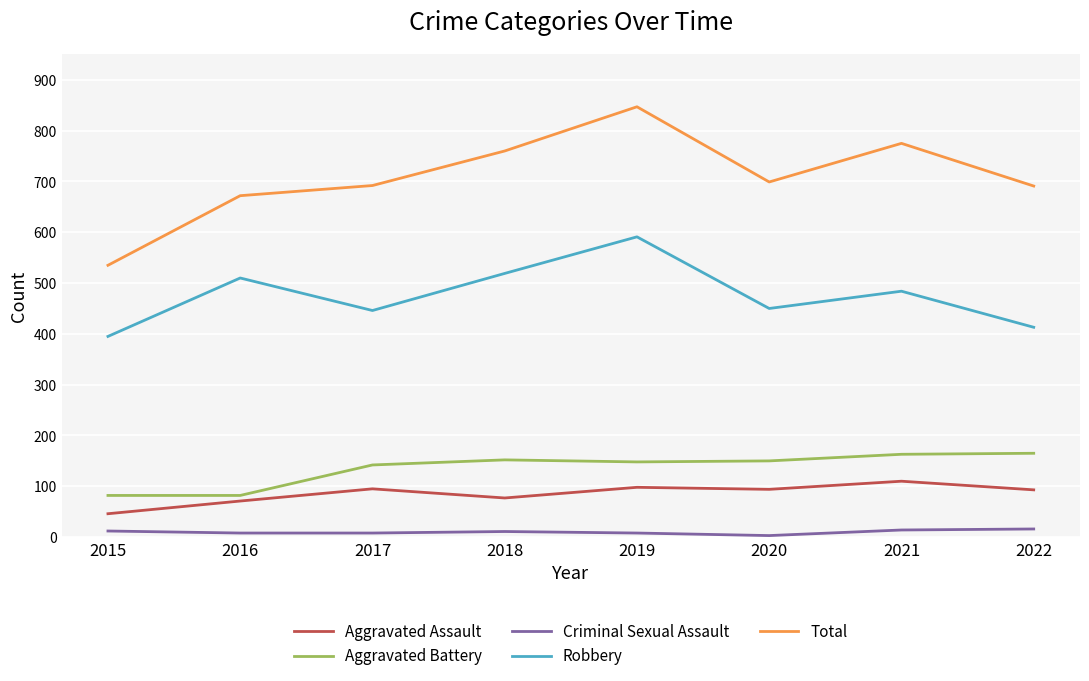

What is the difference between the second highest and second lowest values in the Aggravated Assault series?

27